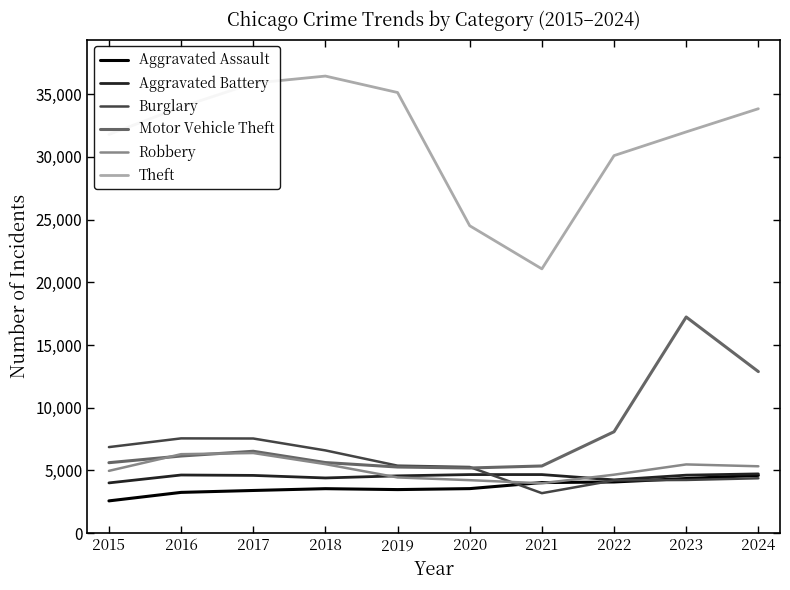

Is this an area chart (filled region under the line)?

No